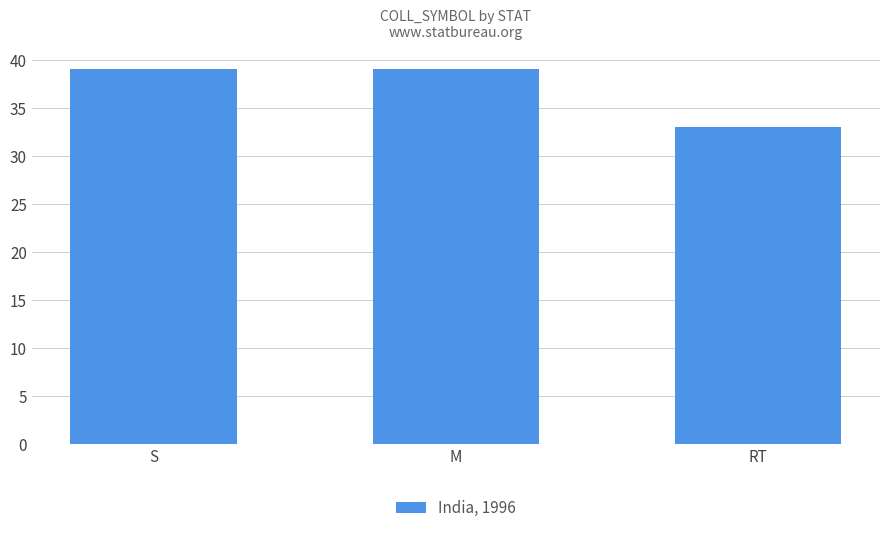

What is the greatest value displayed?

39